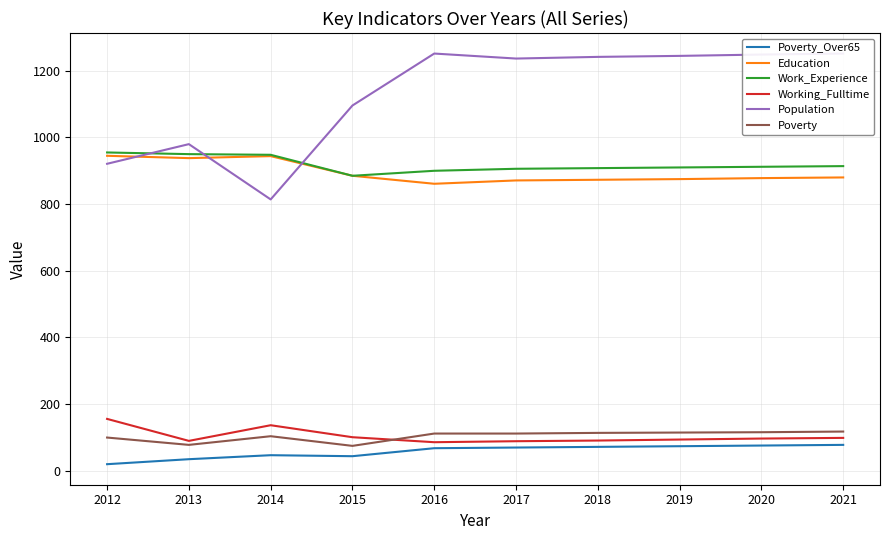

What is the value of the Poverty point at the 9th from the left?

115